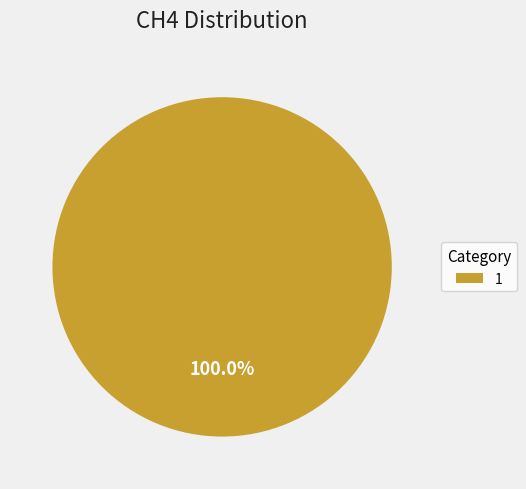

Does any single category account for the majority?

Yes